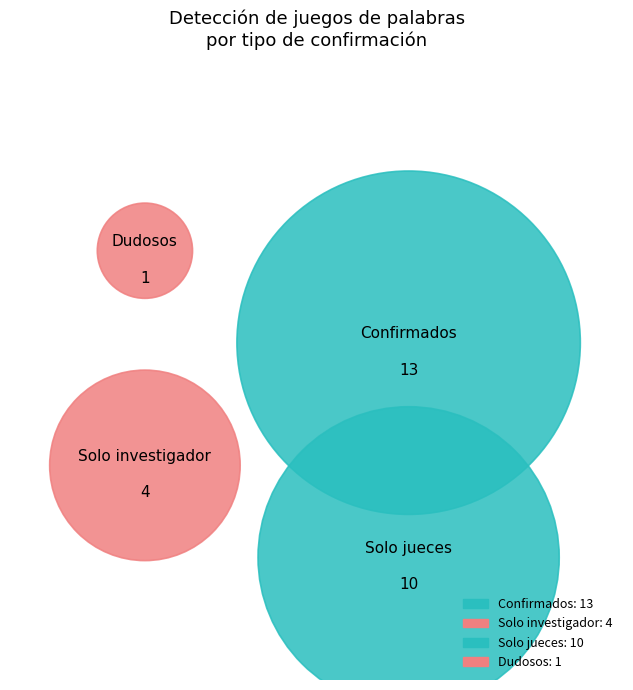

How many segments does this pie chart have?

4